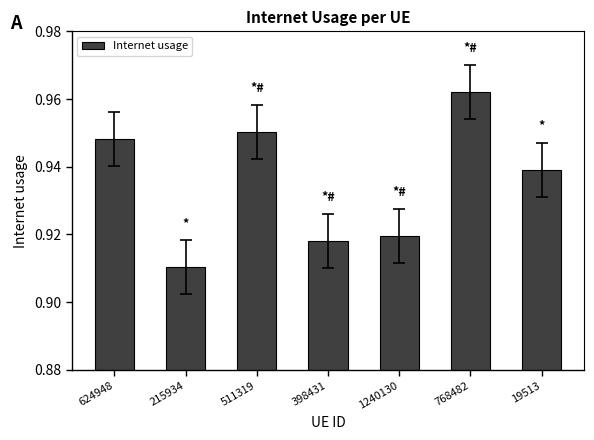

At which label is the value closest to 0?

215934